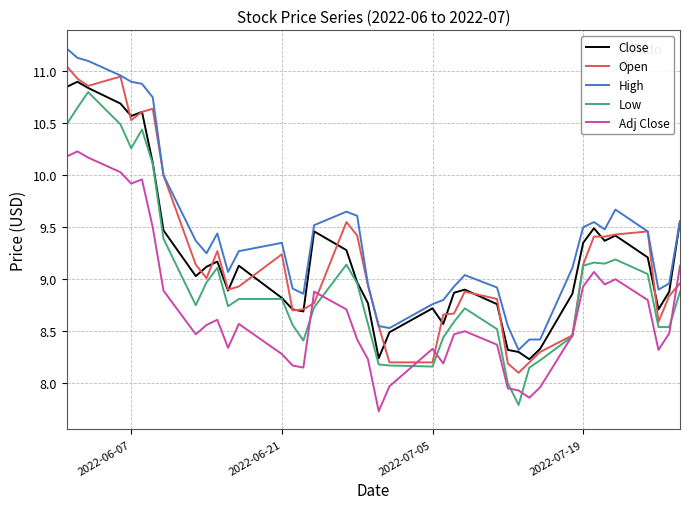

List the series in order of their peak value, highest first.

High, Open, Close, Low, Adj Close